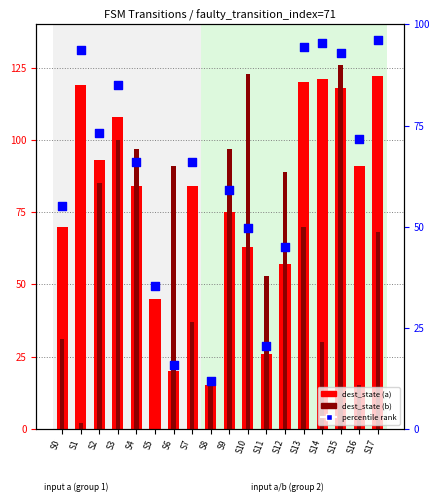

Which series reaches the minimum Y coordinate?

dest_state (b)